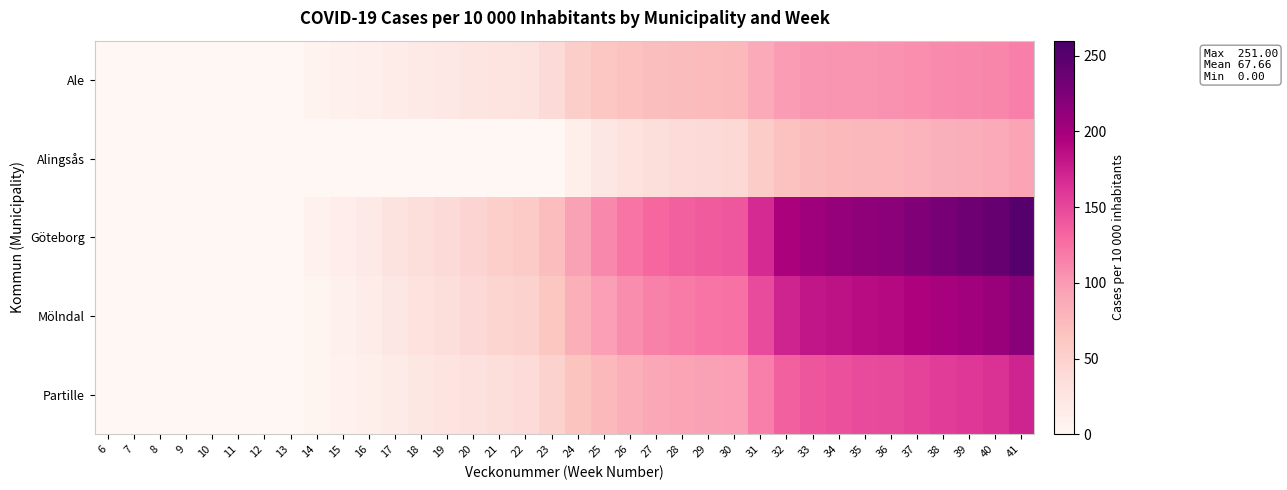

Which category has the highest value across all series?

41